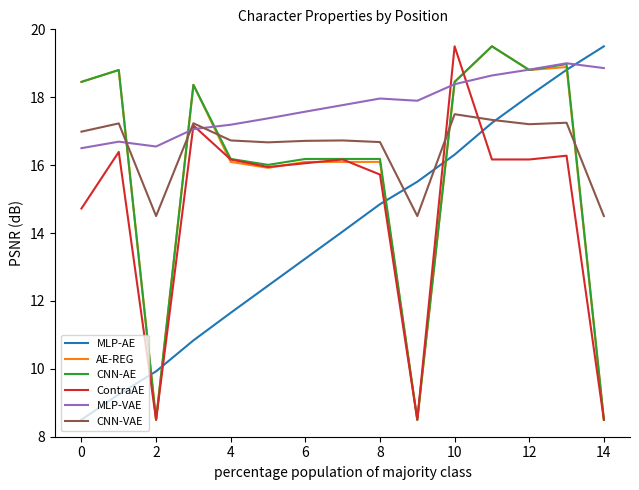

What is the highest value of the ContraAE series?

19.5